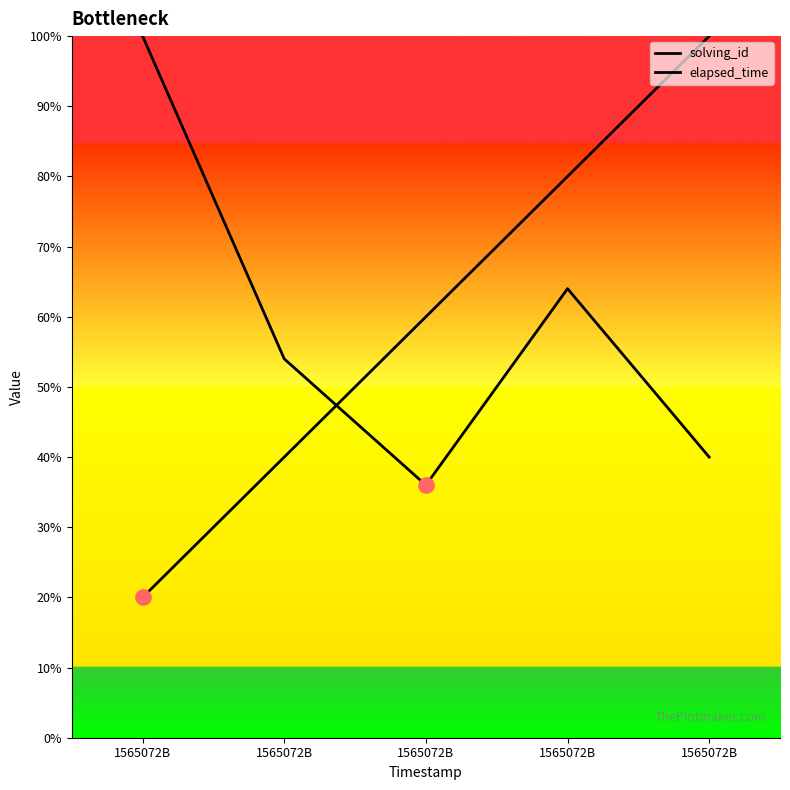

Which series reaches the maximum Y coordinate?

solving_id